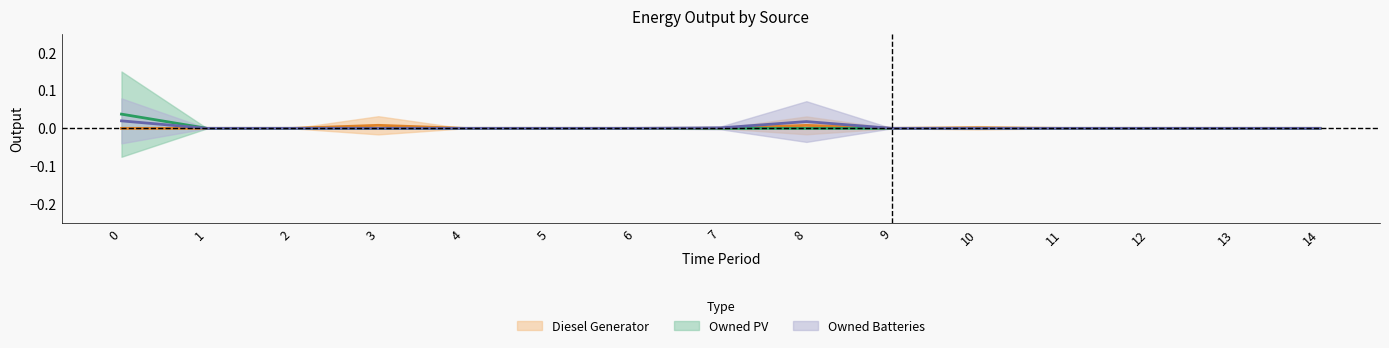

Between 3 and 11, which series saw the biggest shift?

Diesel Generator